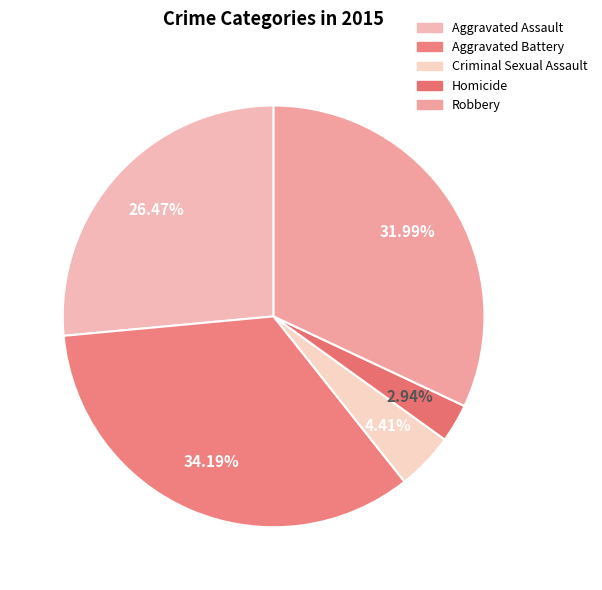

How many slices are in this pie chart?

5